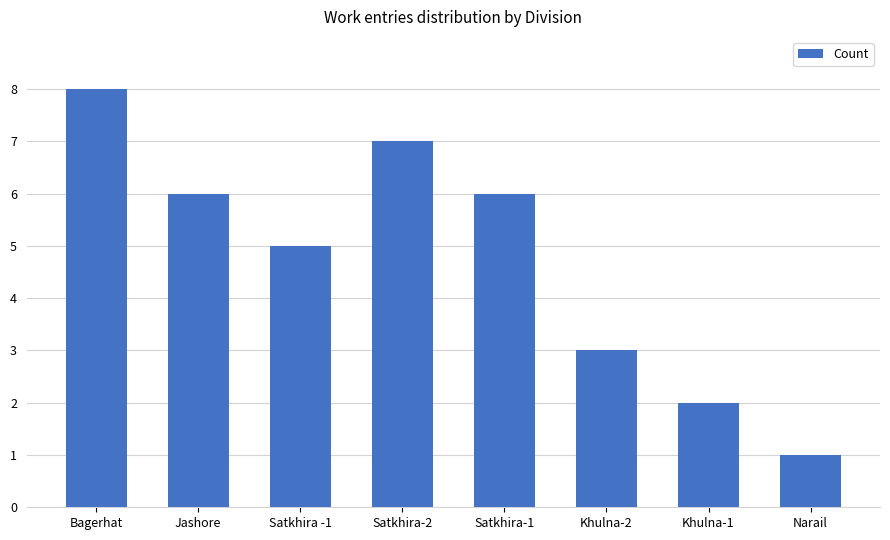

Which label corresponds to the smallest value in the chart?

Narail